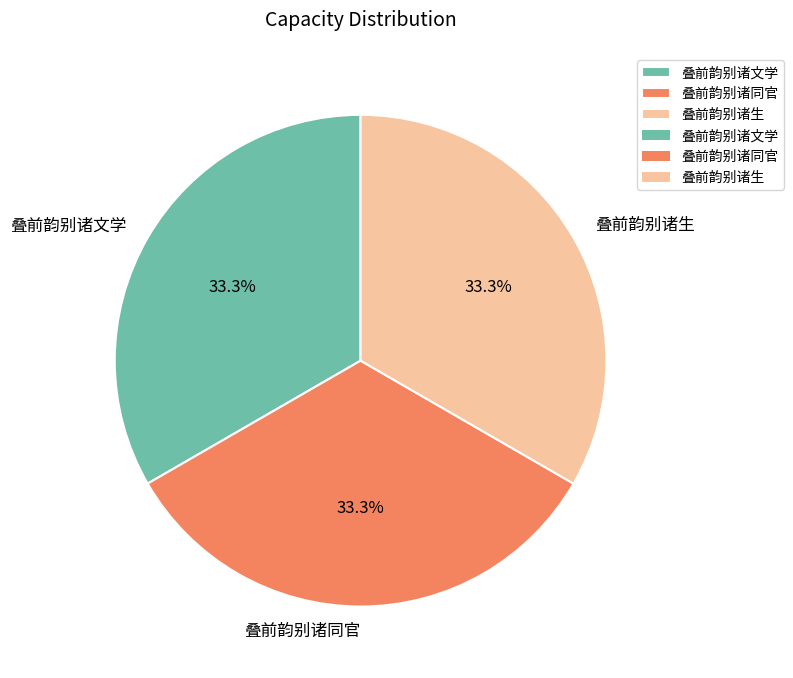

Count the number of slices in the pie.

3